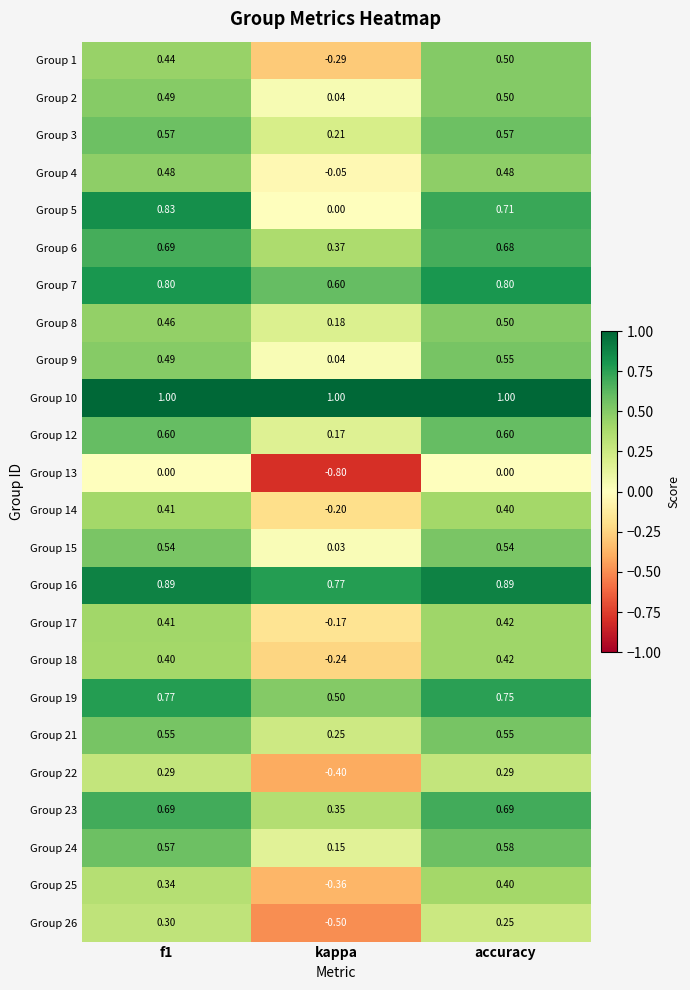

Which category has the lowest value in the Group 9 series?

kappa